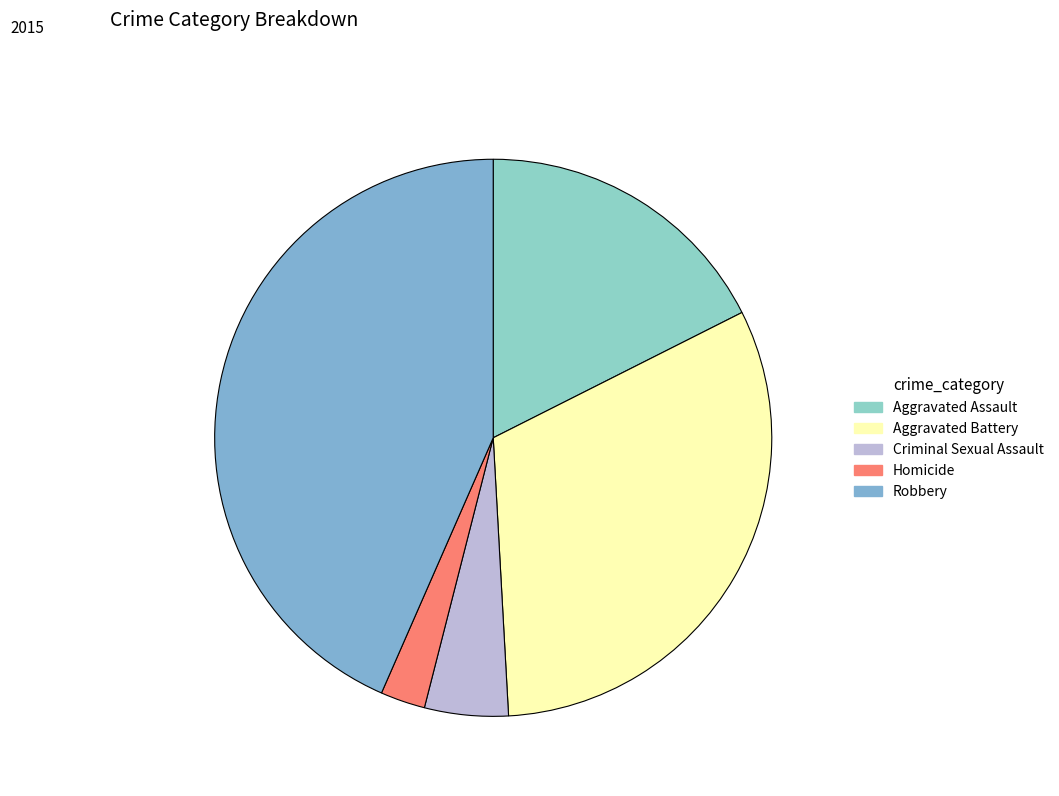

Is Homicide the majority of the pie?

No